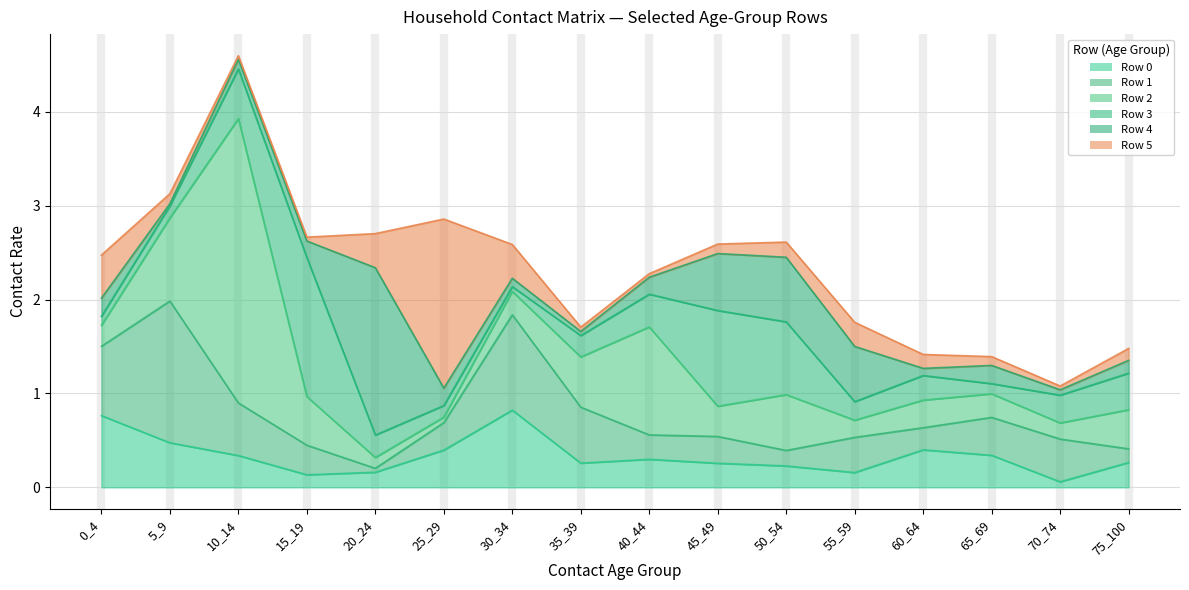

What is the lowest value of the Row 3 series?

0.1